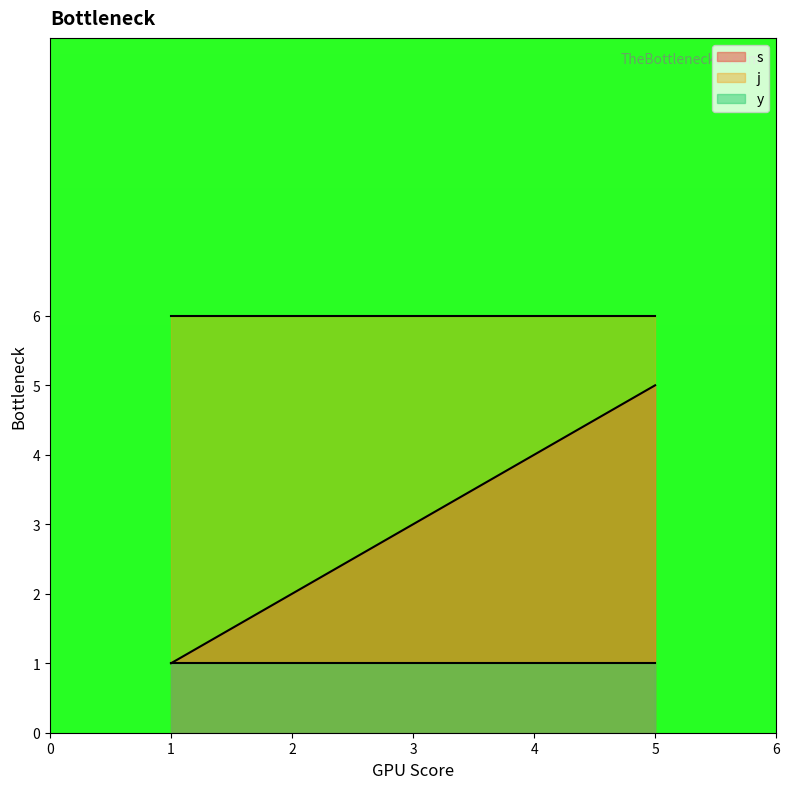

What is the difference between the highest and lowest values at 1?

5